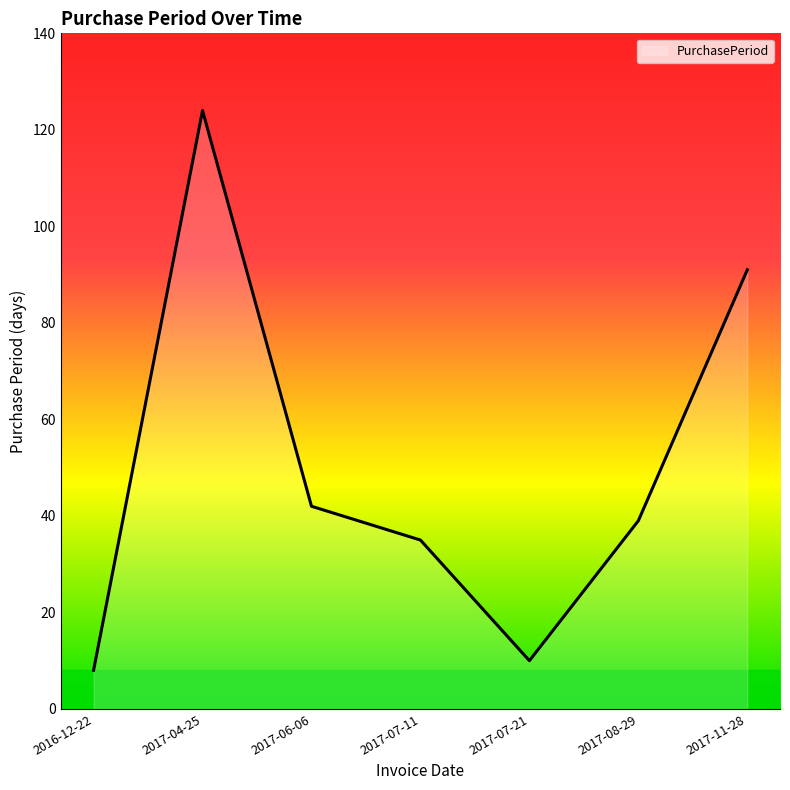

What is the change in value from 2017-04-25 to 2017-11-28?

-33